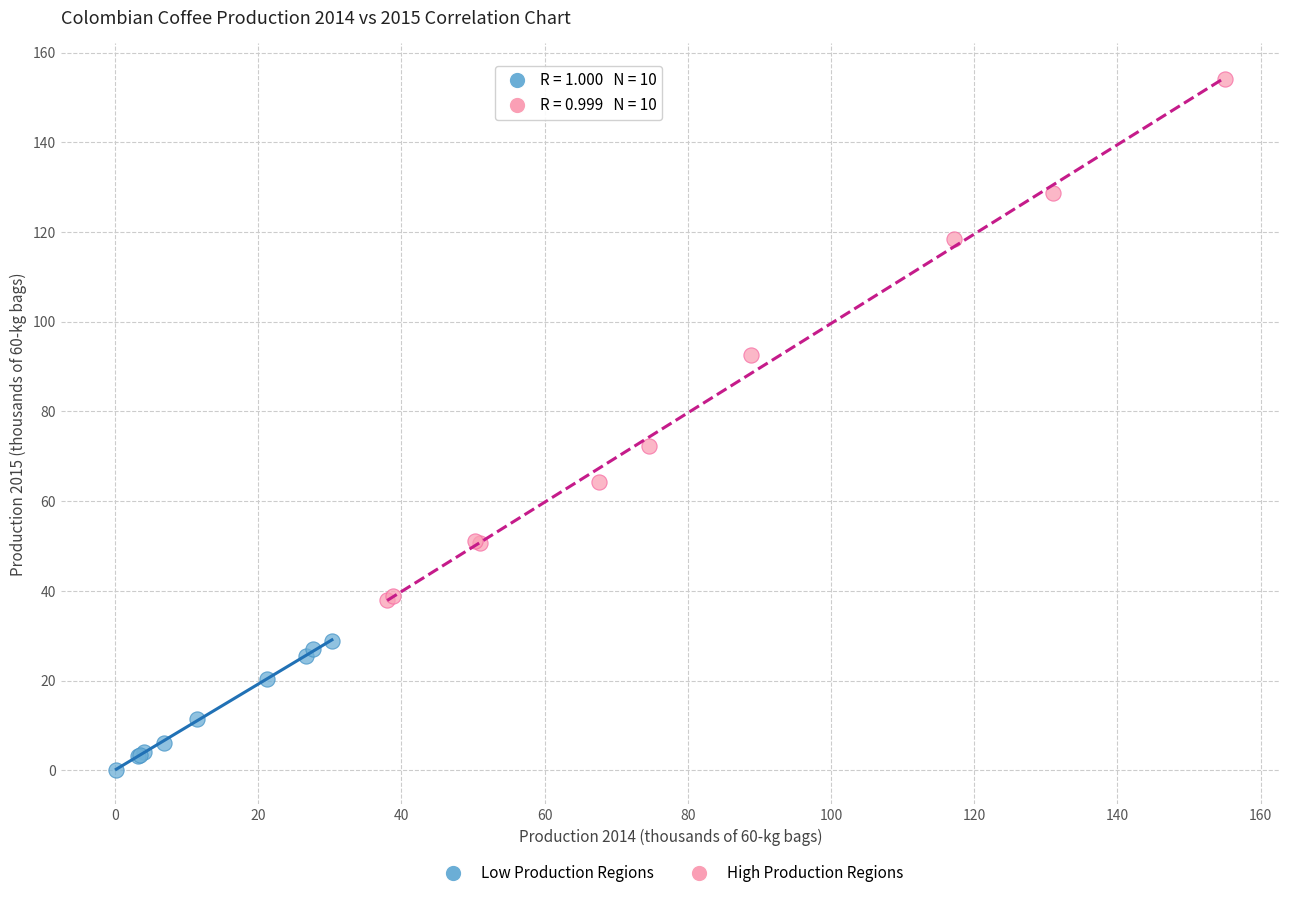

Which series has the largest Y range (max minus min)?

High Production Regions